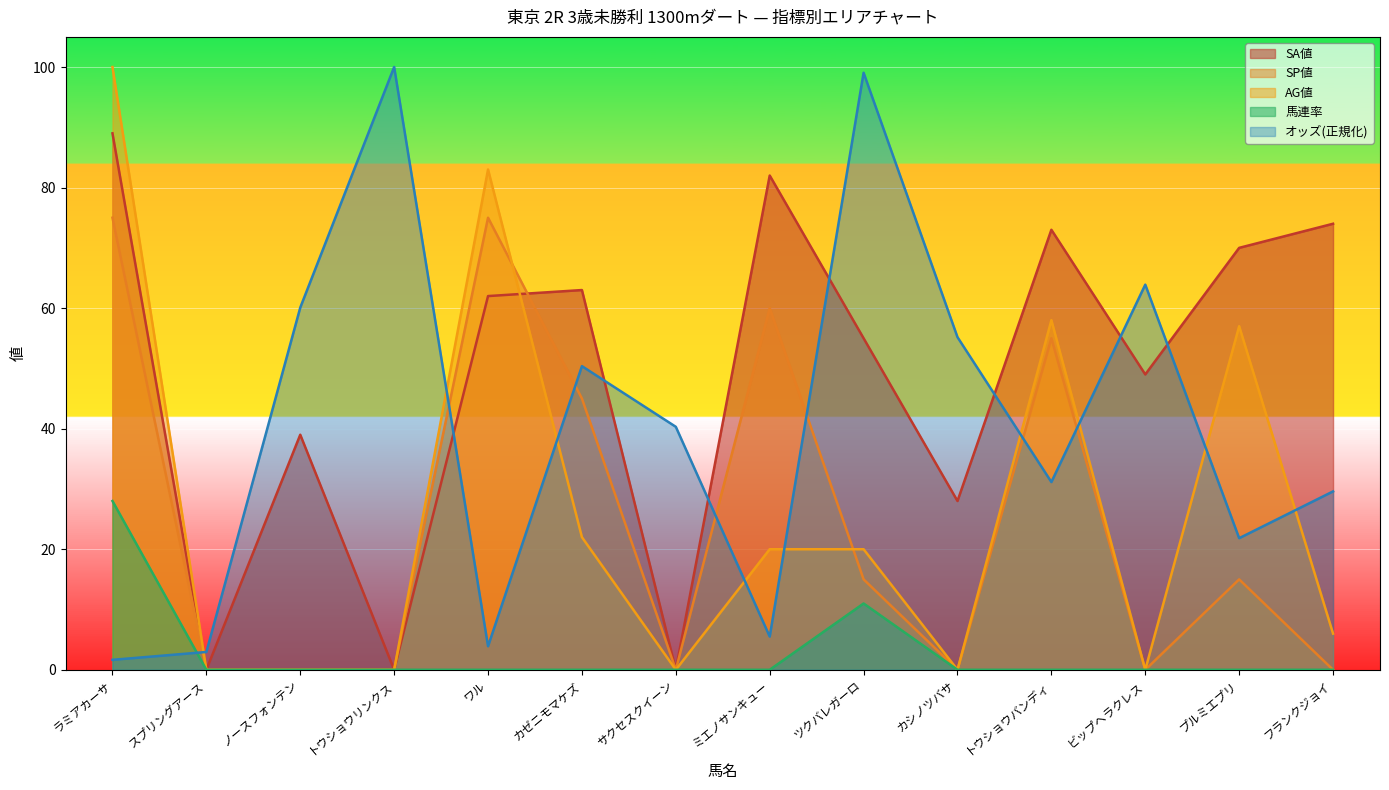

Which category has the highest value across all series?

トウショウリンクス